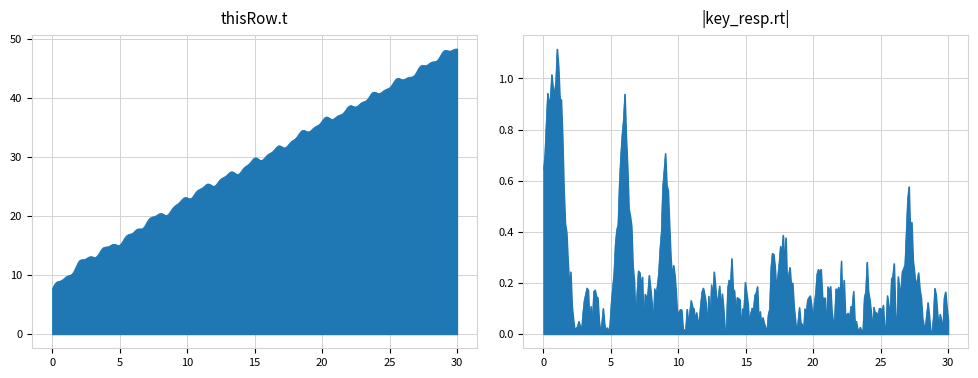

The value of thisRow_t at 22 is 38.0. True or false?

True